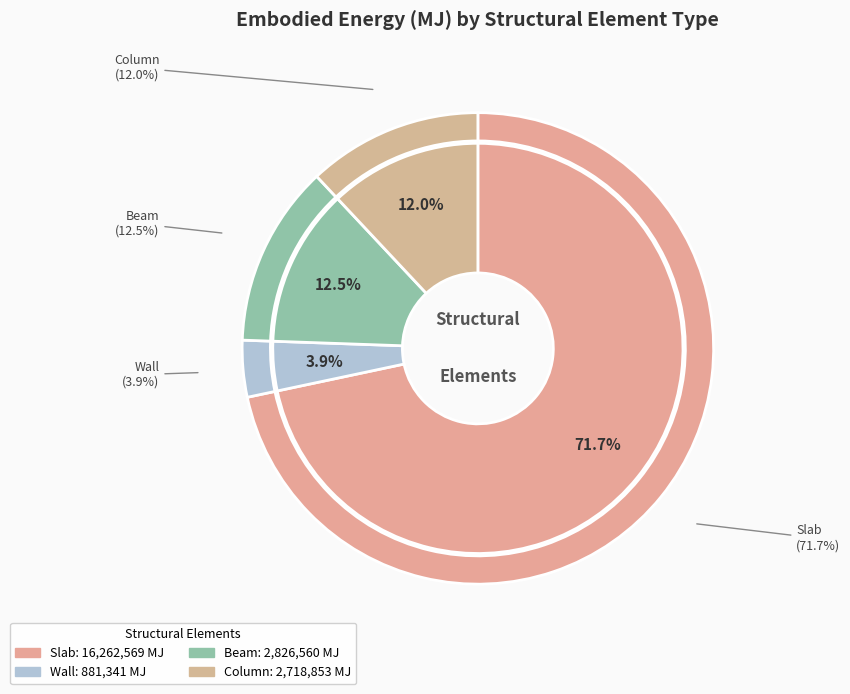

Rank the categories by value from highest to lowest.

Slab, Beam, Column, Wall